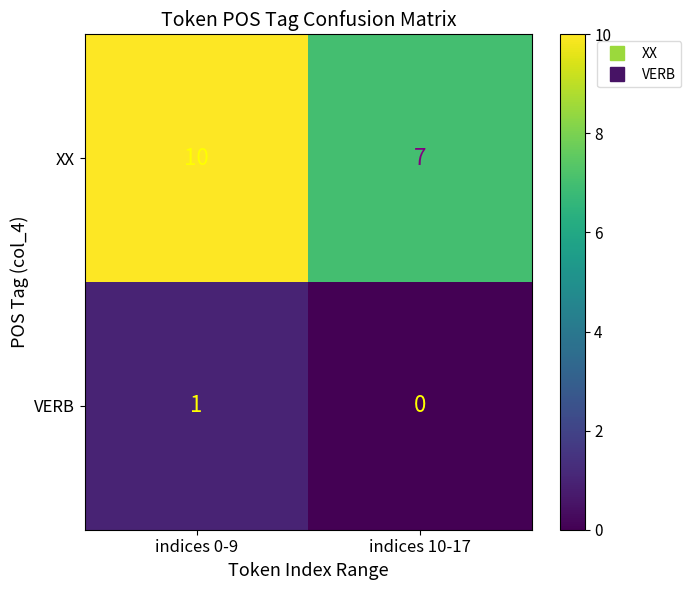

What is the sum of the XX values at indices 0-9 and indices 10-17?

17